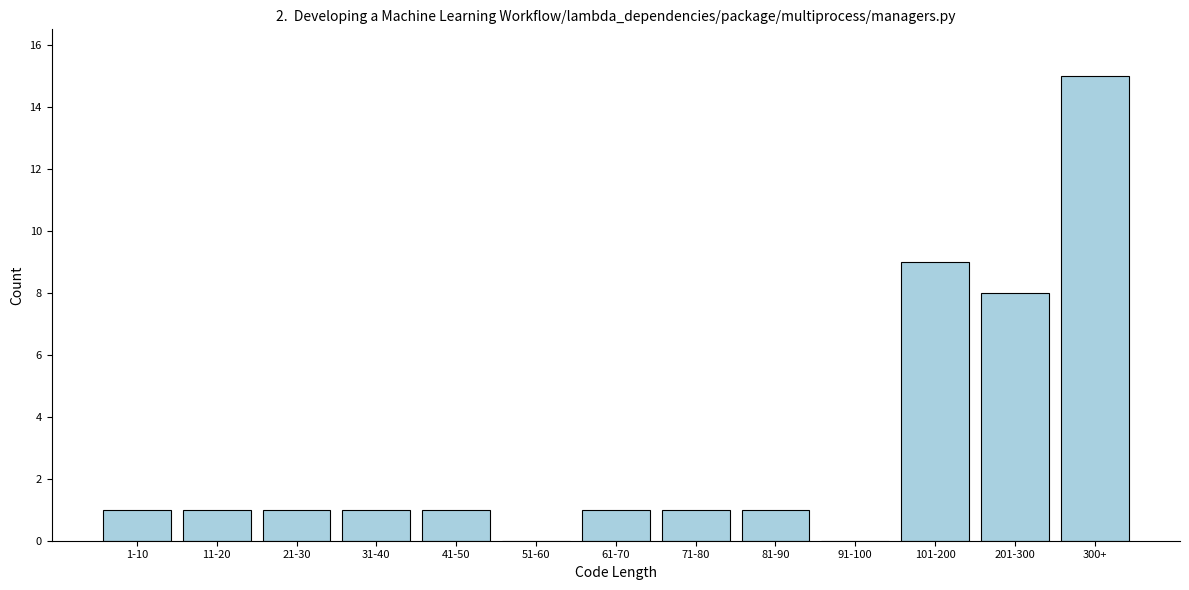

Reading right to left, list all the values displayed in this chart.

300+=15	201-300=8	101-200=9	91-100=0	81-90=1	71-80=1	61-70=1	51-60=0	41-50=1	31-40=1	21-30=1	11-20=1	1-10=1